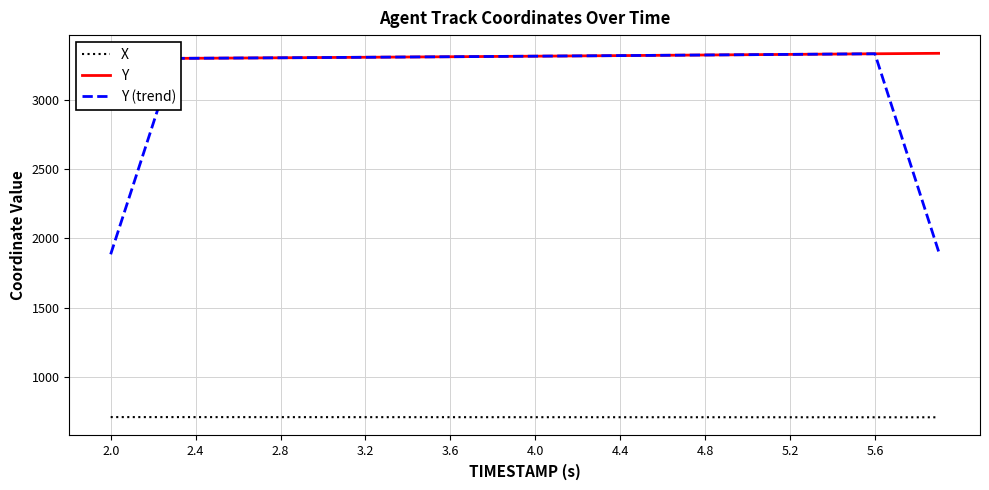

What is the maximum value for X?

709.6